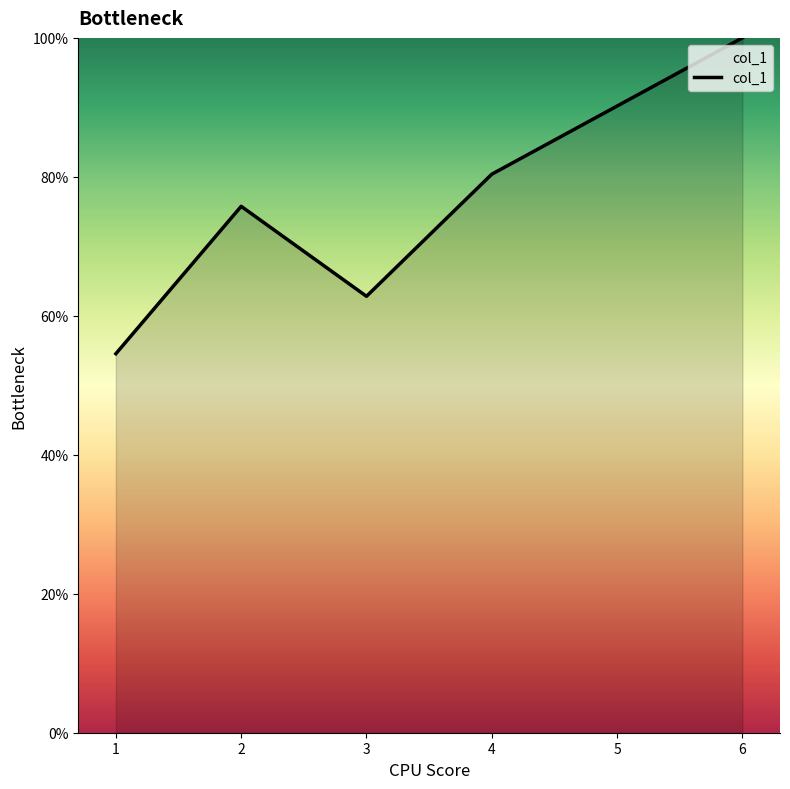

At which category does the data reach its first local valley?

3